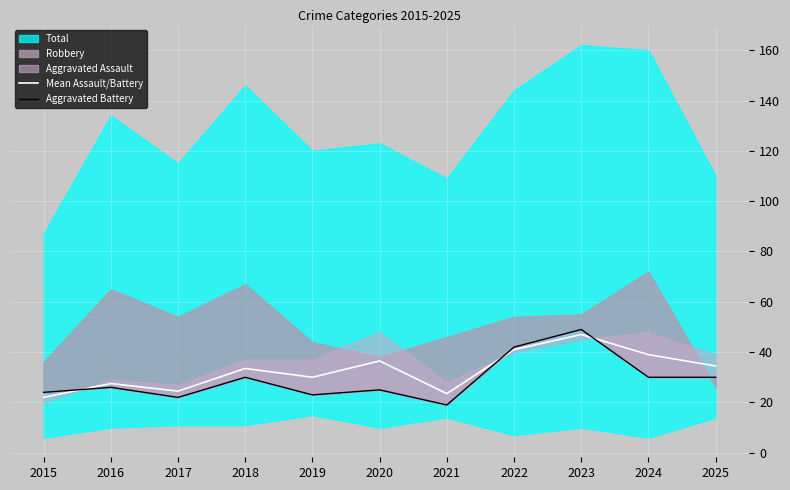

Reading left to right, extract all data points from this chart.

Mean Assault/Battery: 22.0	27.5	24.5	33.5	30.0	36.5	23.5	41.0	47.0	39.0	34.5
Aggravated Battery: 24.0	26.0	22.0	30.0	23.0	25.0	19.0	42.0	49.0	30.0	30.0